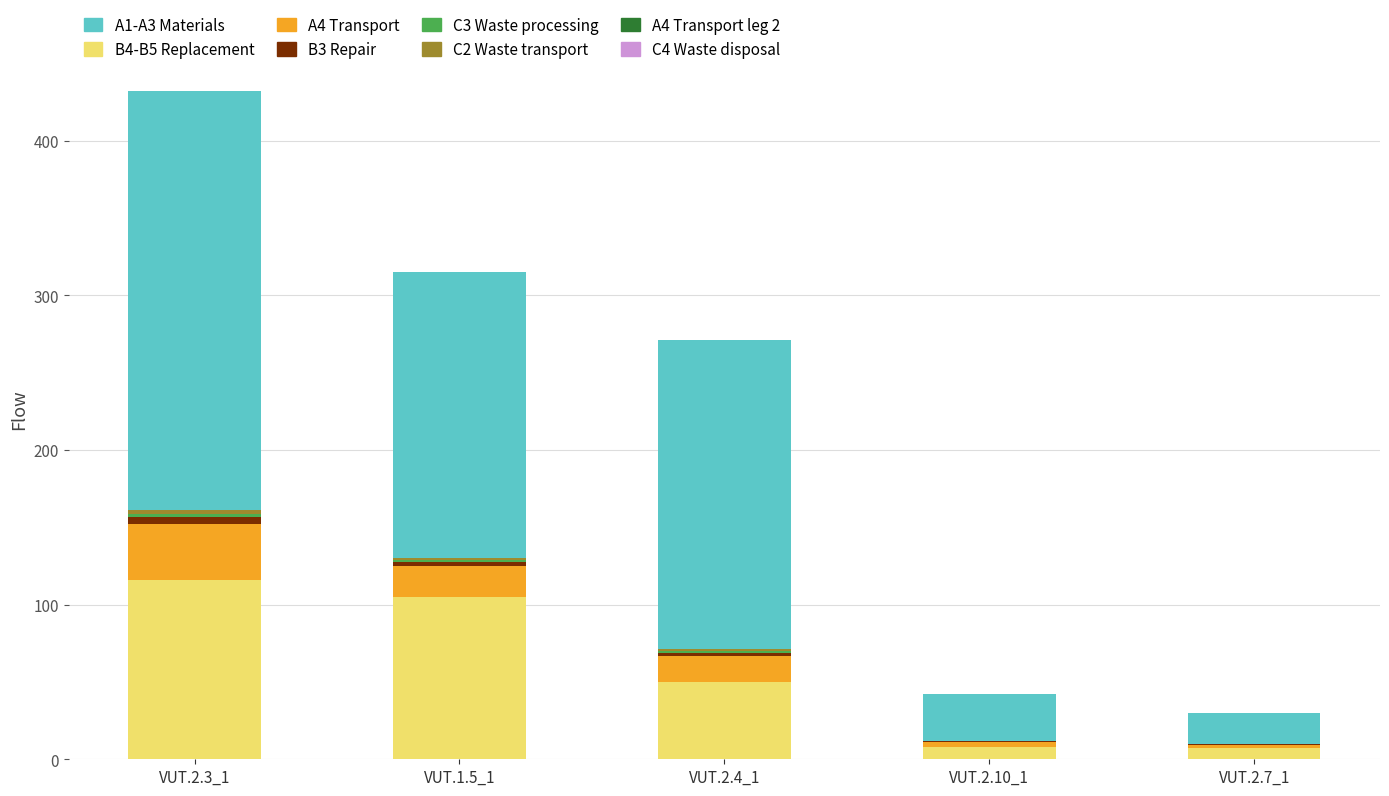

How many categories are shown in the chart?

5